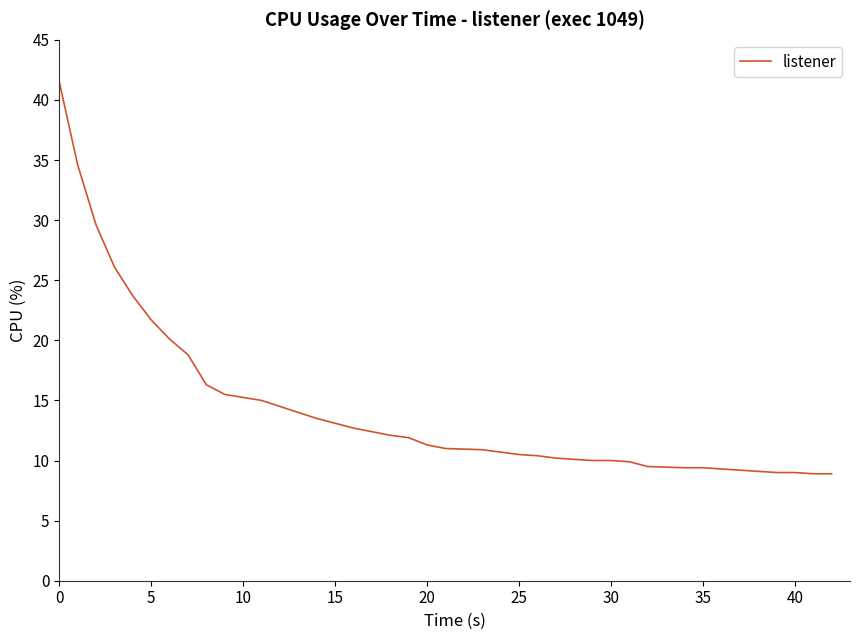

What is the difference between the maximum and minimum values?

32.6